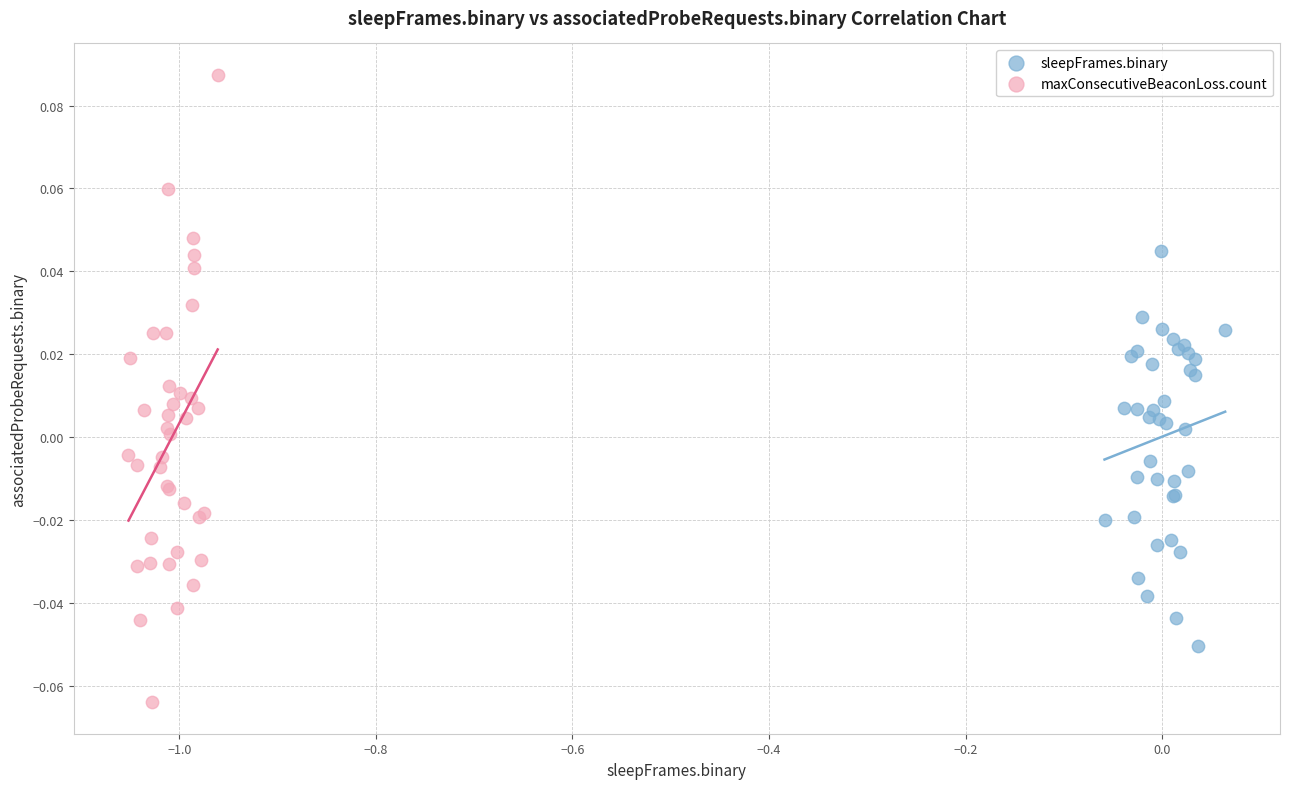

Which series has the widest spread of Y values?

maxConsecutiveBeaconLoss.count